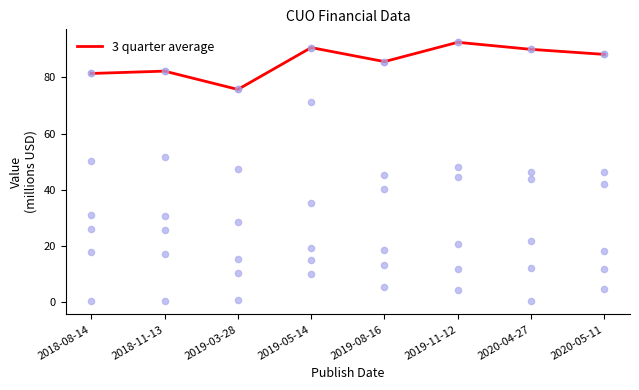

Between 2018-08-14 and 2019-08-16, which is larger?

2019-08-16